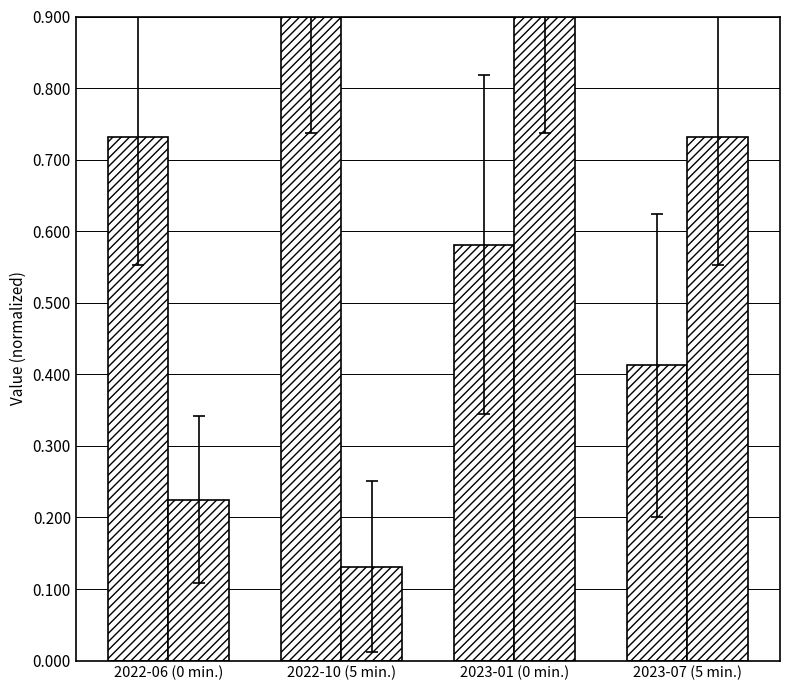

What is the label of the 1st bar from the left?

2022-06 (0 min.)